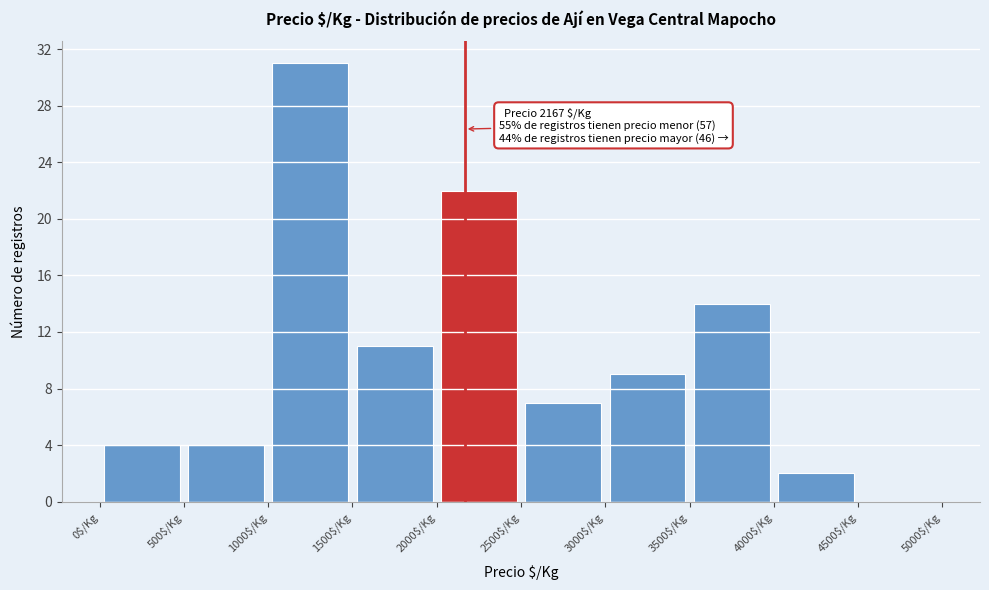

Over which range of the x-axis is the bar tallest?

1000 to 1500